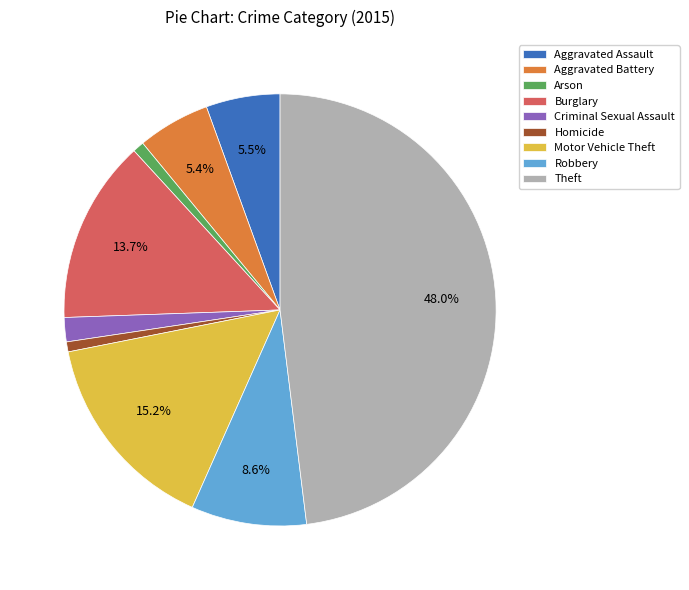

Does Burglary represent more than half of the total?

No